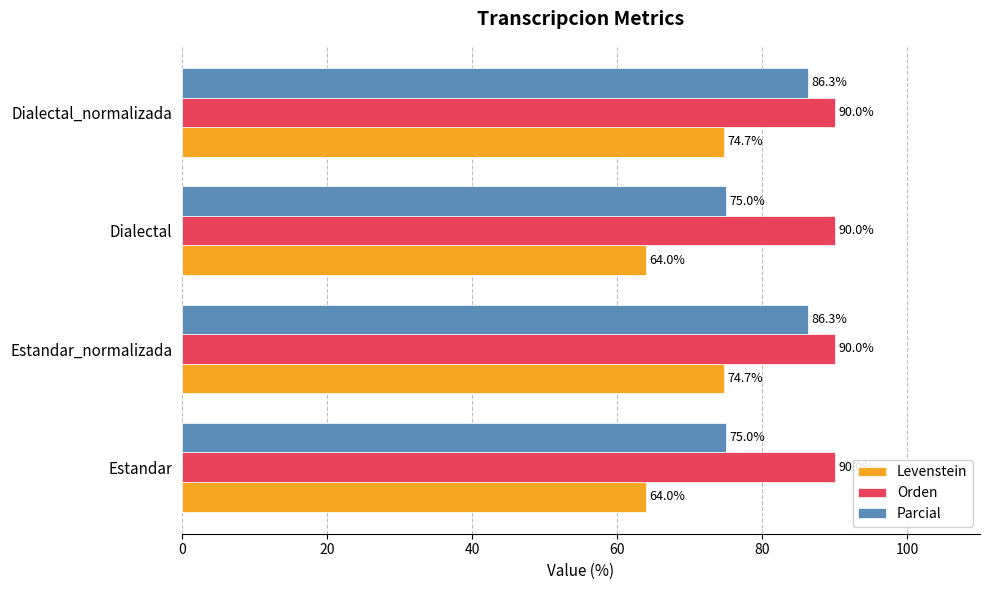

At how many categories does at least one series exceed 73?

4